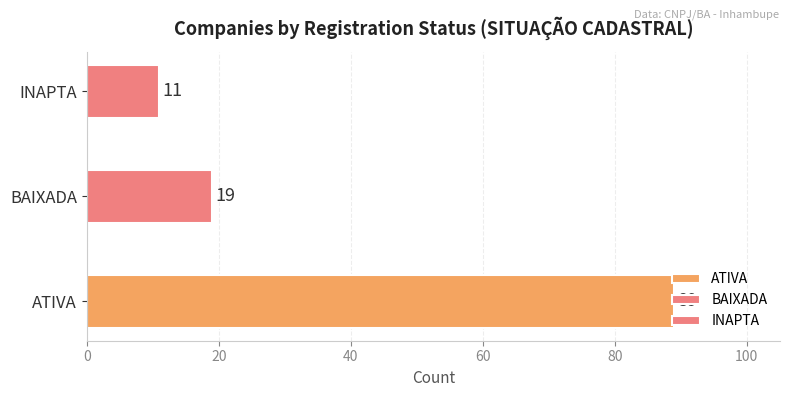

Read the value at ATIVA, to the nearest 5.

90